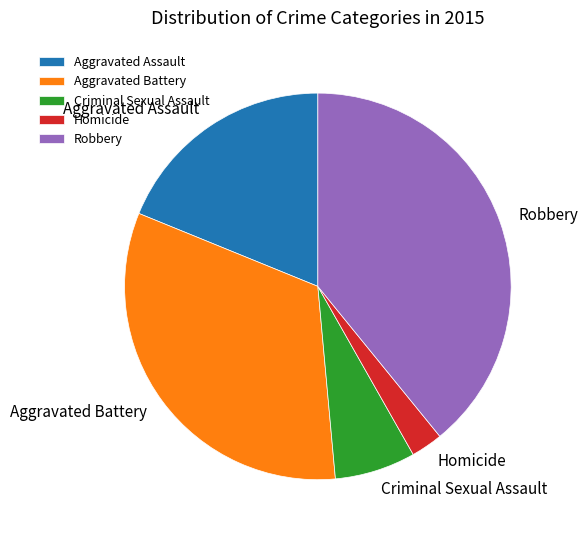

Rank the categories by value from lowest to highest.

Homicide, Criminal Sexual Assault, Aggravated Assault, Aggravated Battery, Robbery